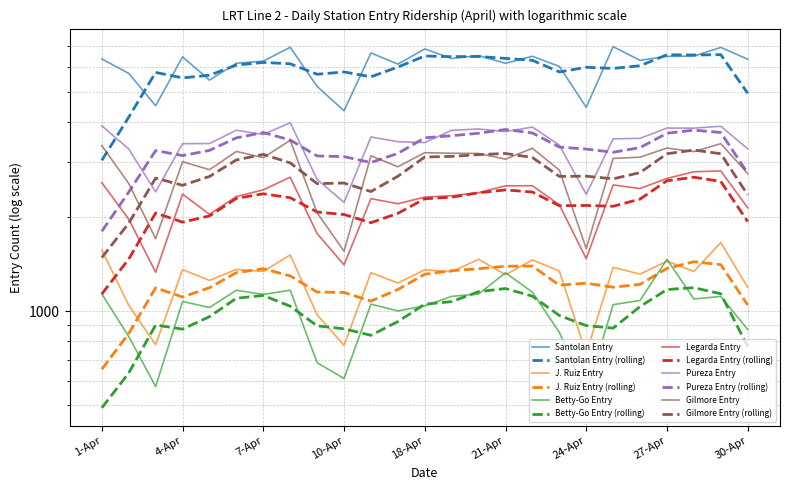

Is this an area chart (filled region under the line)?

No